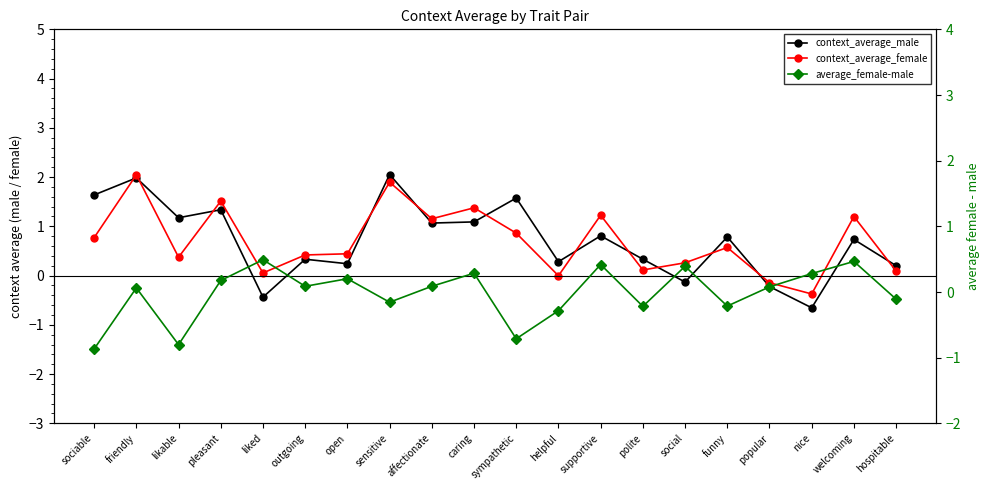

Which series ends up on top after the final intersection of average_female-male and context_average_male?

context_average_male